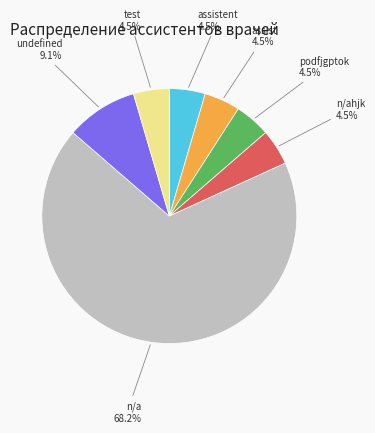

What is the largest slice in the pie chart?

n/a